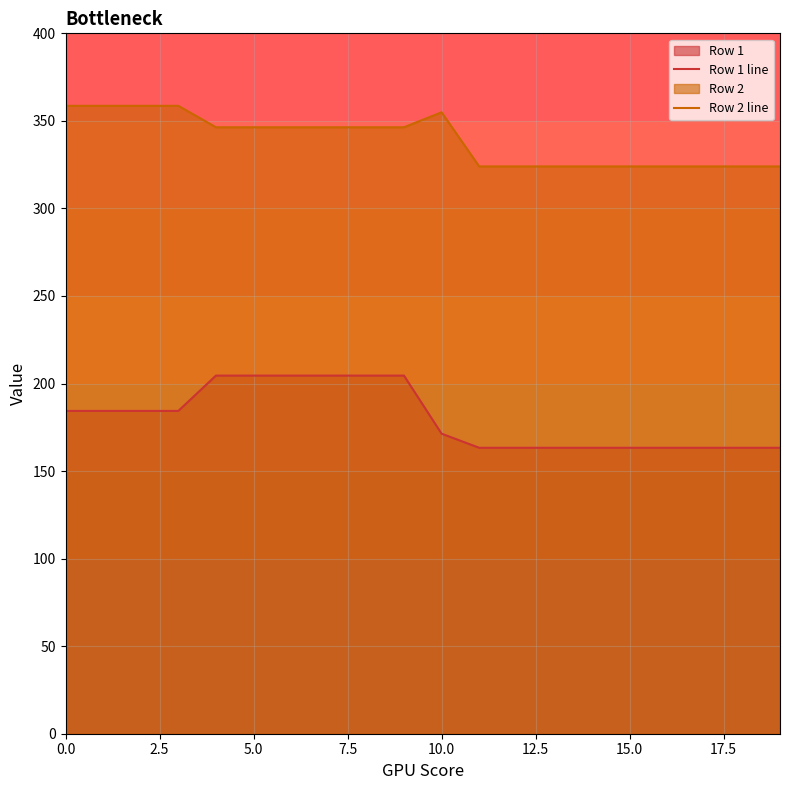

What is the difference between the maximum and minimum values in the Row 1 line series?

41.2